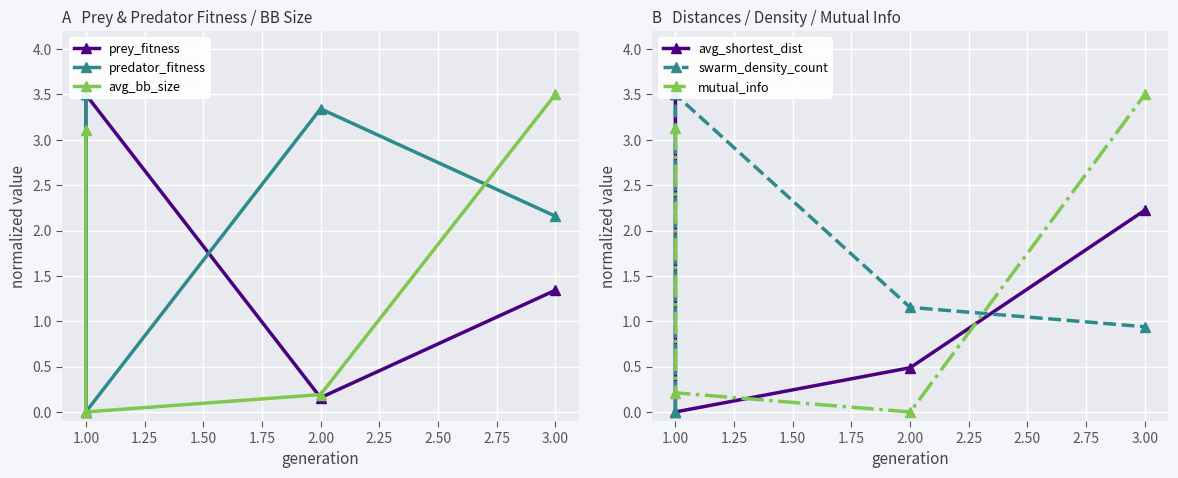

Between 0.75 and 1.00, which series saw the biggest shift?

prey_fitness